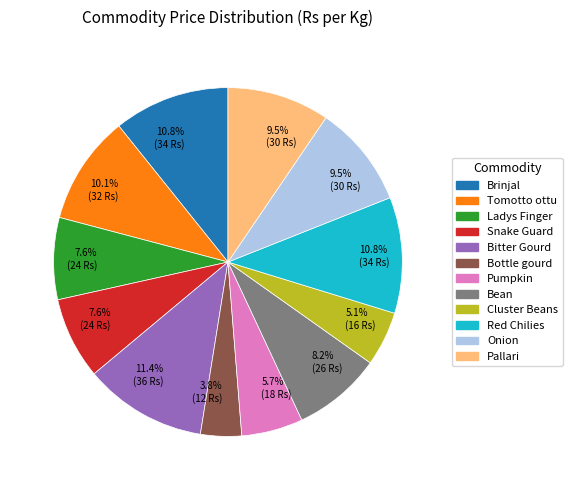

Is there any slice that represents more than half of the pie?

No